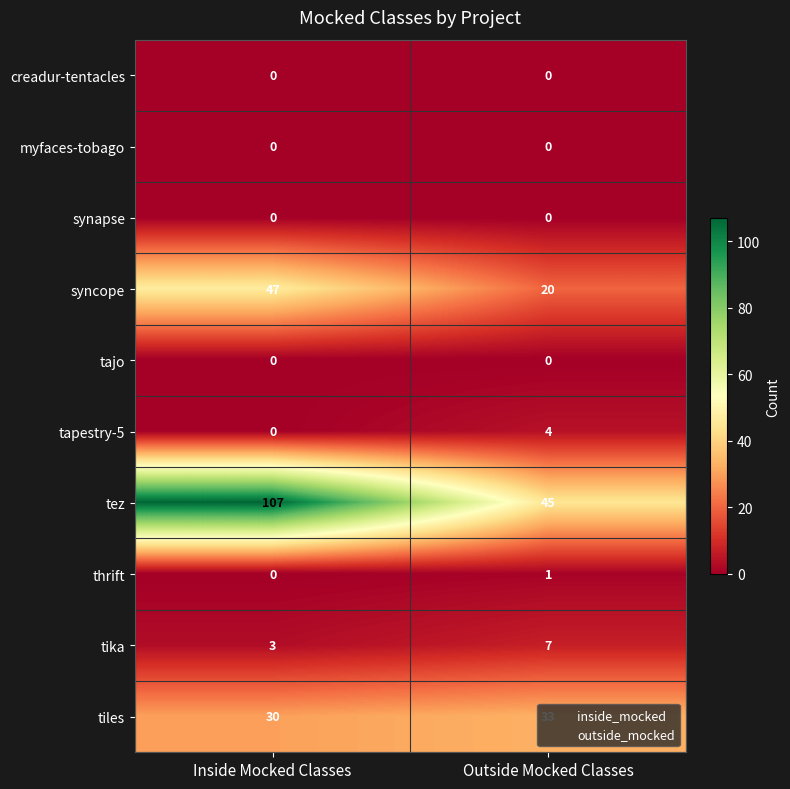

How many categories are shown in the chart?

2